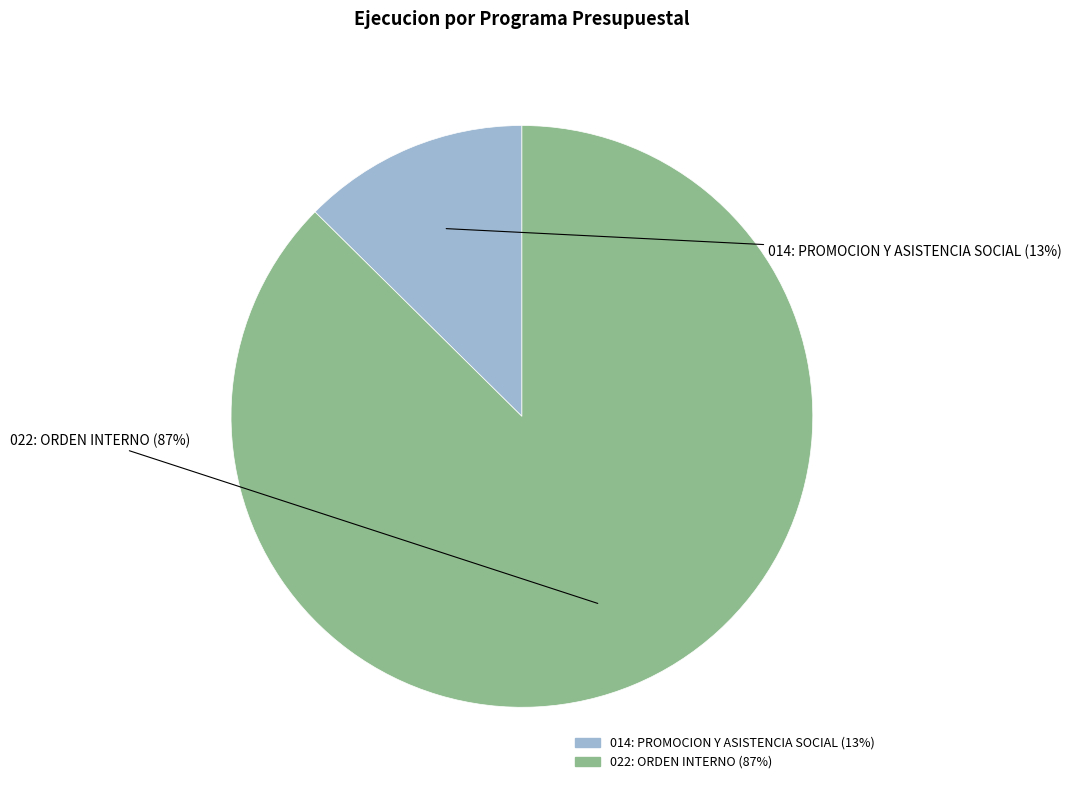

Which has a higher value, 022: ORDEN INTERNO or 014: PROMOCION Y ASISTENCIA SOCIAL?

022: ORDEN INTERNO